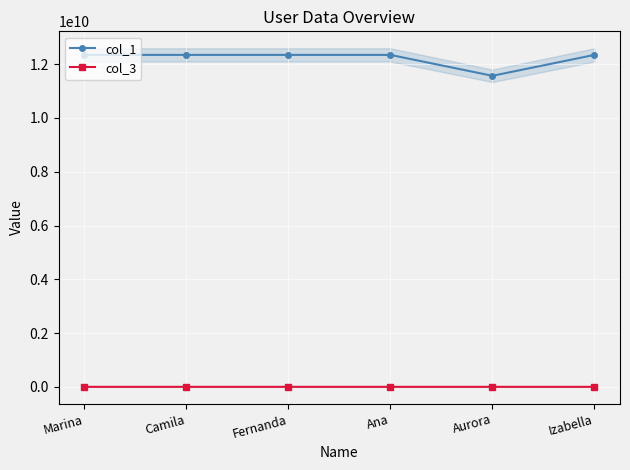

True or false: col_1 has more than 1 points higher than both neighbors.

False